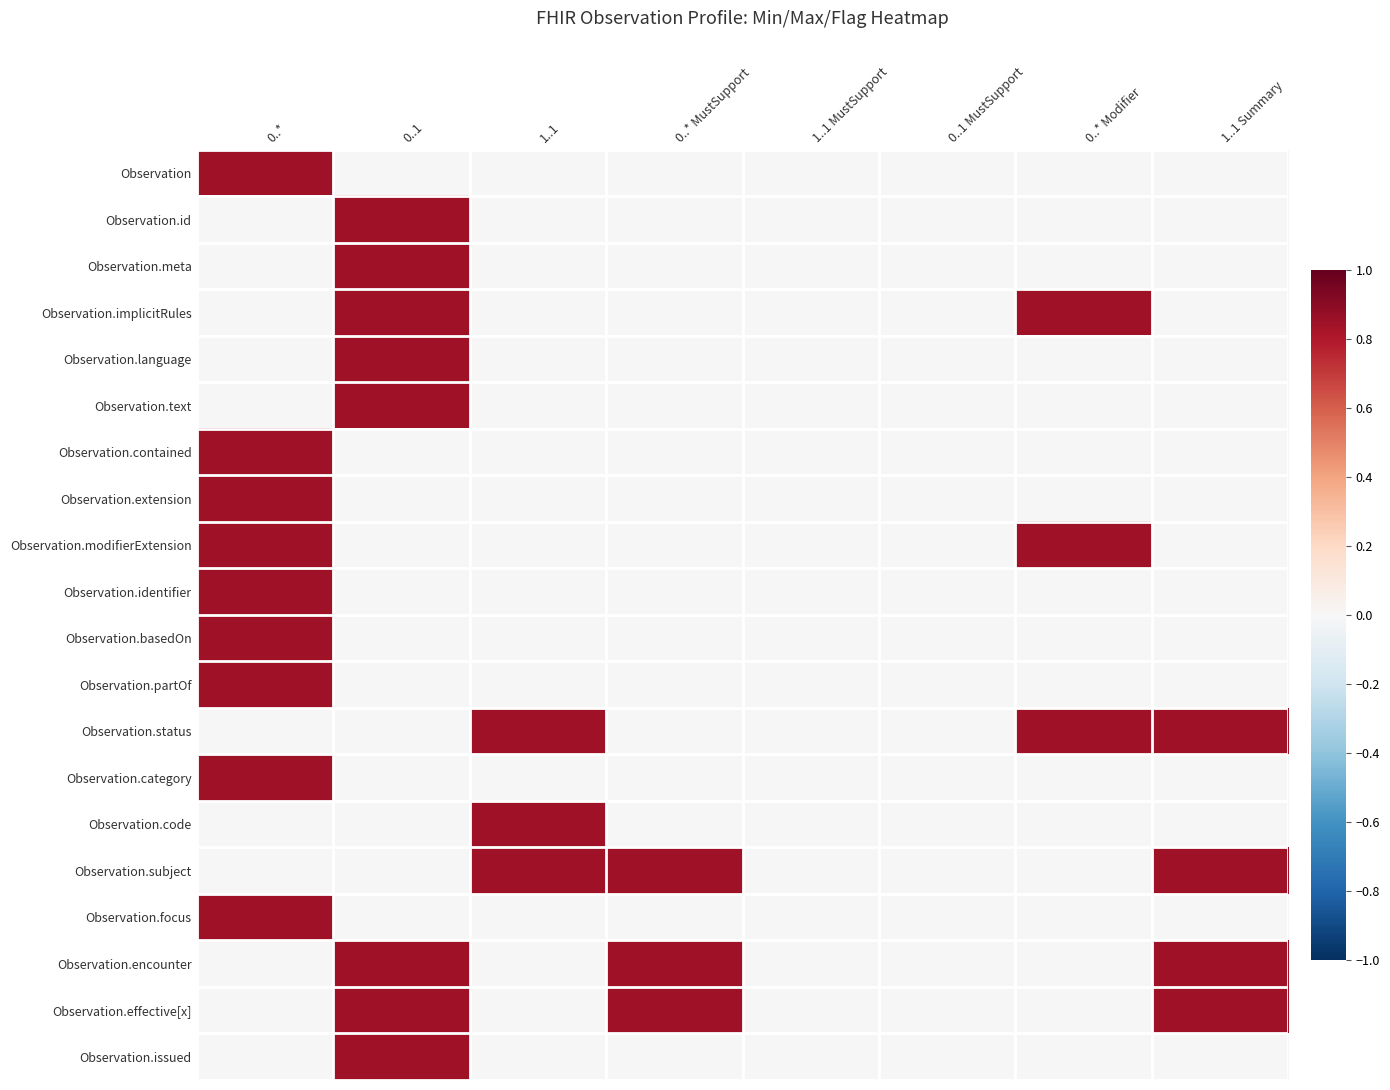

Reading left to right, list all the values displayed in this chart.

Observation: 0..*=0.8	0..1=0.0	1..1=0.0	0..* MustSupport=0.0	1..1 MustSupport=0.0	0..1 MustSupport=0.0	0..* Modifier=0.0	1..1 Summary=0.0
Observation.id: 0..*=0.0	0..1=0.8	1..1=0.0	0..* MustSupport=0.0	1..1 MustSupport=0.0	0..1 MustSupport=0.0	0..* Modifier=0.0	1..1 Summary=0.0
Observation.meta: 0..*=0.0	0..1=0.8	1..1=0.0	0..* MustSupport=0.0	1..1 MustSupport=0.0	0..1 MustSupport=0.0	0..* Modifier=0.0	1..1 Summary=0.0
Observation.implicitRules: 0..*=0.0	0..1=0.8	1..1=0.0	0..* MustSupport=0.0	1..1 MustSupport=0.0	0..1 MustSupport=0.0	0..* Modifier=0.8	1..1 Summary=0.0
Observation.language: 0..*=0.0	0..1=0.8	1..1=0.0	0..* MustSupport=0.0	1..1 MustSupport=0.0	0..1 MustSupport=0.0	0..* Modifier=0.0	1..1 Summary=0.0
Observation.text: 0..*=0.0	0..1=0.8	1..1=0.0	0..* MustSupport=0.0	1..1 MustSupport=0.0	0..1 MustSupport=0.0	0..* Modifier=0.0	1..1 Summary=0.0
Observation.contained: 0..*=0.8	0..1=0.0	1..1=0.0	0..* MustSupport=0.0	1..1 MustSupport=0.0	0..1 MustSupport=0.0	0..* Modifier=0.0	1..1 Summary=0.0
Observation.extension: 0..*=0.8	0..1=0.0	1..1=0.0	0..* MustSupport=0.0	1..1 MustSupport=0.0	0..1 MustSupport=0.0	0..* Modifier=0.0	1..1 Summary=0.0
Observation.modifierExtension: 0..*=0.8	0..1=0.0	1..1=0.0	0..* MustSupport=0.0	1..1 MustSupport=0.0	0..1 MustSupport=0.0	0..* Modifier=0.8	1..1 Summary=0.0
Observation.identifier: 0..*=0.8	0..1=0.0	1..1=0.0	0..* MustSupport=0.0	1..1 MustSupport=0.0	0..1 MustSupport=0.0	0..* Modifier=0.0	1..1 Summary=0.0
Observation.basedOn: 0..*=0.8	0..1=0.0	1..1=0.0	0..* MustSupport=0.0	1..1 MustSupport=0.0	0..1 MustSupport=0.0	0..* Modifier=0.0	1..1 Summary=0.0
Observation.partOf: 0..*=0.8	0..1=0.0	1..1=0.0	0..* MustSupport=0.0	1..1 MustSupport=0.0	0..1 MustSupport=0.0	0..* Modifier=0.0	1..1 Summary=0.0
Observation.status: 0..*=0.0	0..1=0.0	1..1=0.8	0..* MustSupport=0.0	1..1 MustSupport=0.0	0..1 MustSupport=0.0	0..* Modifier=0.8	1..1 Summary=0.8
Observation.category: 0..*=0.8	0..1=0.0	1..1=0.0	0..* MustSupport=0.0	1..1 MustSupport=0.0	0..1 MustSupport=0.0	0..* Modifier=0.0	1..1 Summary=0.0
Observation.code: 0..*=0.0	0..1=0.0	1..1=0.8	0..* MustSupport=0.0	1..1 MustSupport=0.0	0..1 MustSupport=0.0	0..* Modifier=0.0	1..1 Summary=0.0
Observation.subject: 0..*=0.0	0..1=0.0	1..1=0.8	0..* MustSupport=0.8	1..1 MustSupport=0.0	0..1 MustSupport=0.0	0..* Modifier=0.0	1..1 Summary=0.8
Observation.focus: 0..*=0.8	0..1=0.0	1..1=0.0	0..* MustSupport=0.0	1..1 MustSupport=0.0	0..1 MustSupport=0.0	0..* Modifier=0.0	1..1 Summary=0.0
Observation.encounter: 0..*=0.0	0..1=0.8	1..1=0.0	0..* MustSupport=0.8	1..1 MustSupport=0.0	0..1 MustSupport=0.0	0..* Modifier=0.0	1..1 Summary=0.8
Observation.effective[x]: 0..*=0.0	0..1=0.8	1..1=0.0	0..* MustSupport=0.8	1..1 MustSupport=0.0	0..1 MustSupport=0.0	0..* Modifier=0.0	1..1 Summary=0.8
Observation.issued: 0..*=0.0	0..1=0.8	1..1=0.0	0..* MustSupport=0.0	1..1 MustSupport=0.0	0..1 MustSupport=0.0	0..* Modifier=0.0	1..1 Summary=0.0